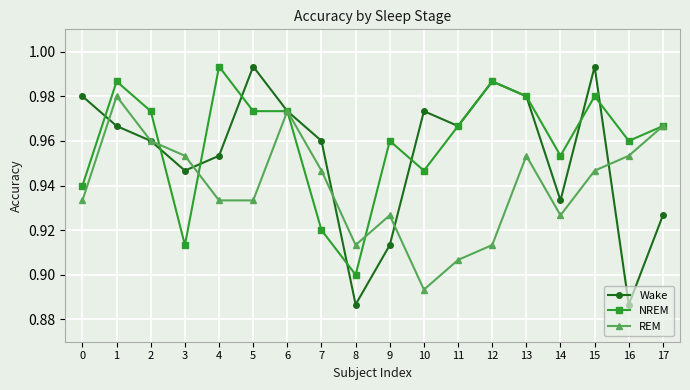

At which category does NREM reach its first local valley?

3